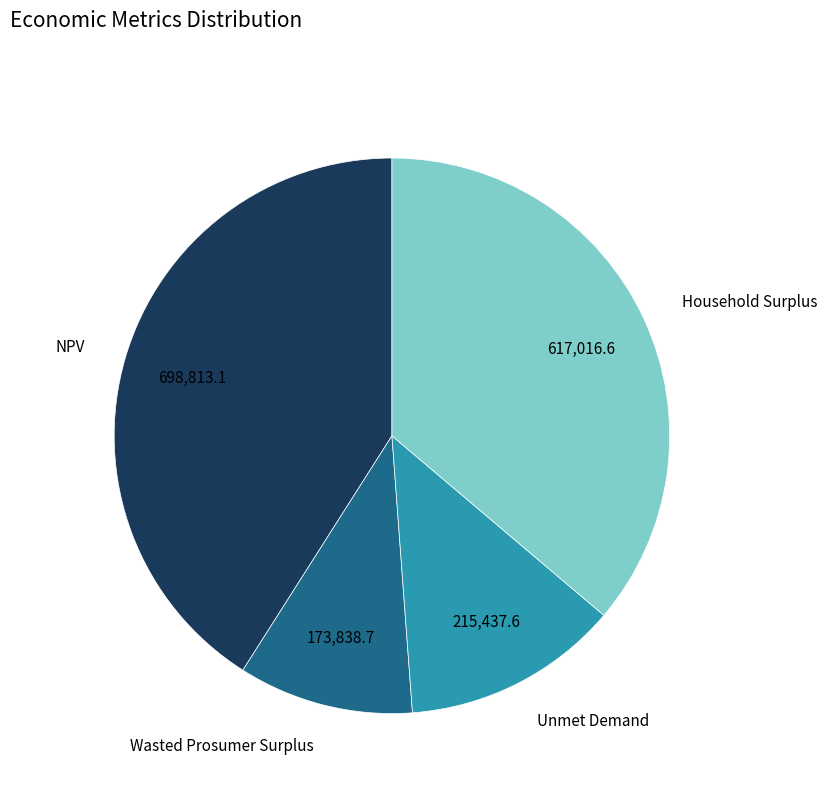

How many segments does this pie chart have?

4